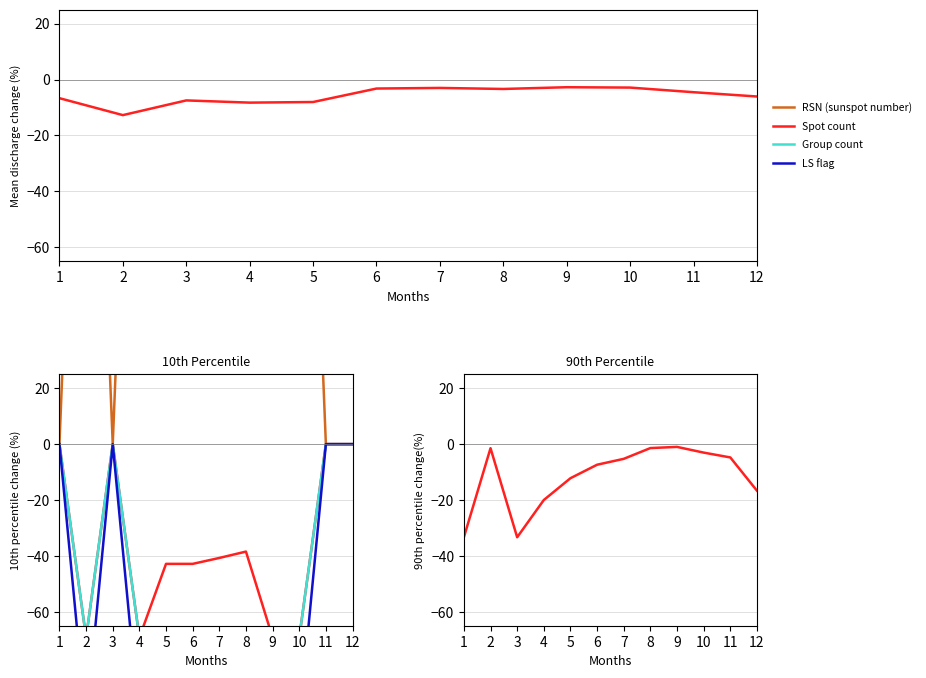

True or false: LS flag has a value of -88.1 at 9.

True